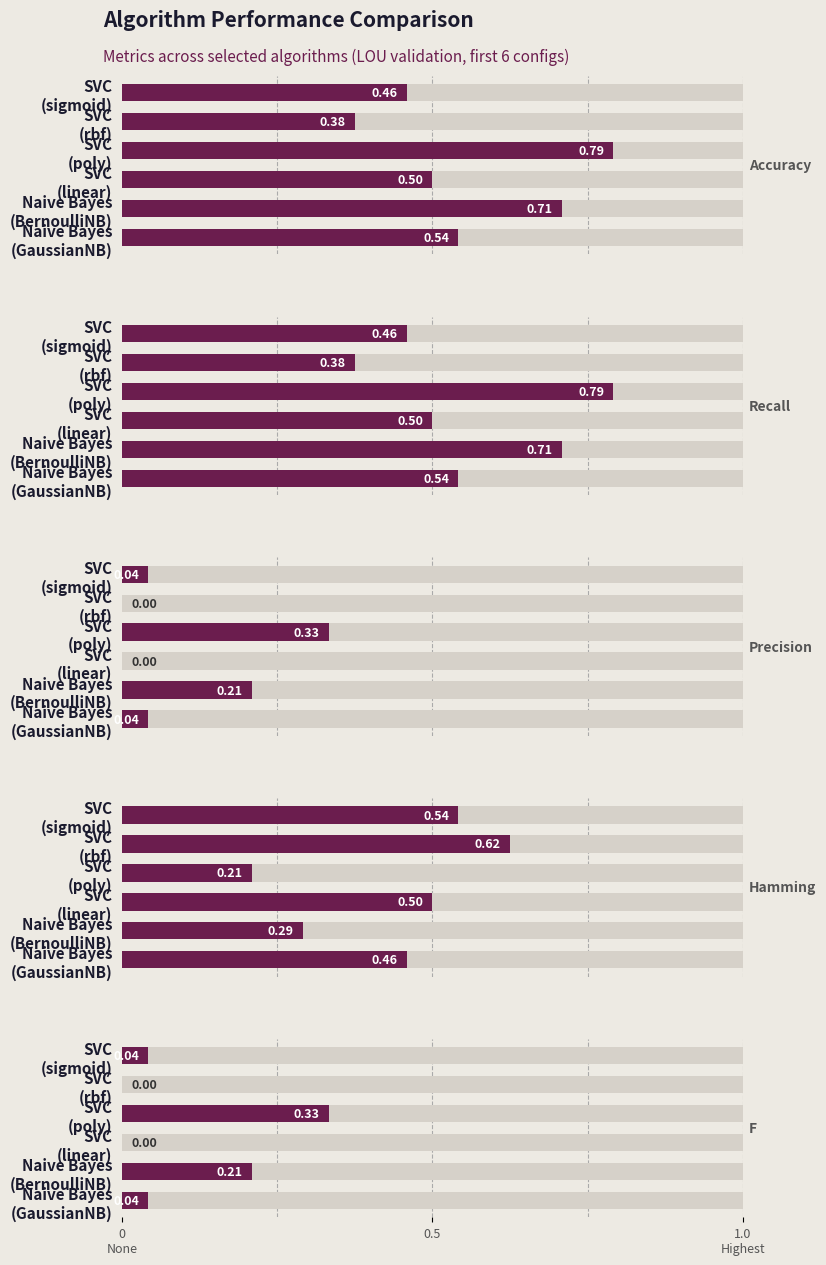

Is it true that Accuracy equals 0.7 at Naive Bayes (BernoulliNB)?

True